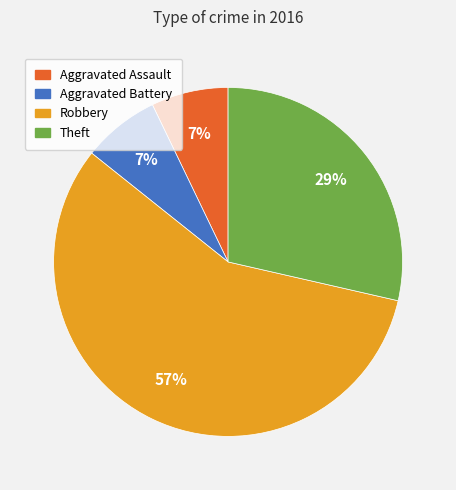

The Aggravated Battery slice represents 21% of the pie. True or false?

False